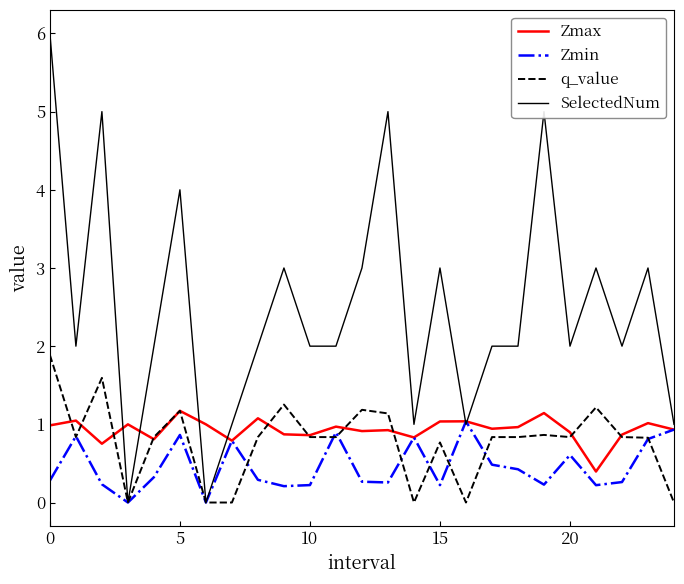

What is the maximum value for Zmin?

1.0